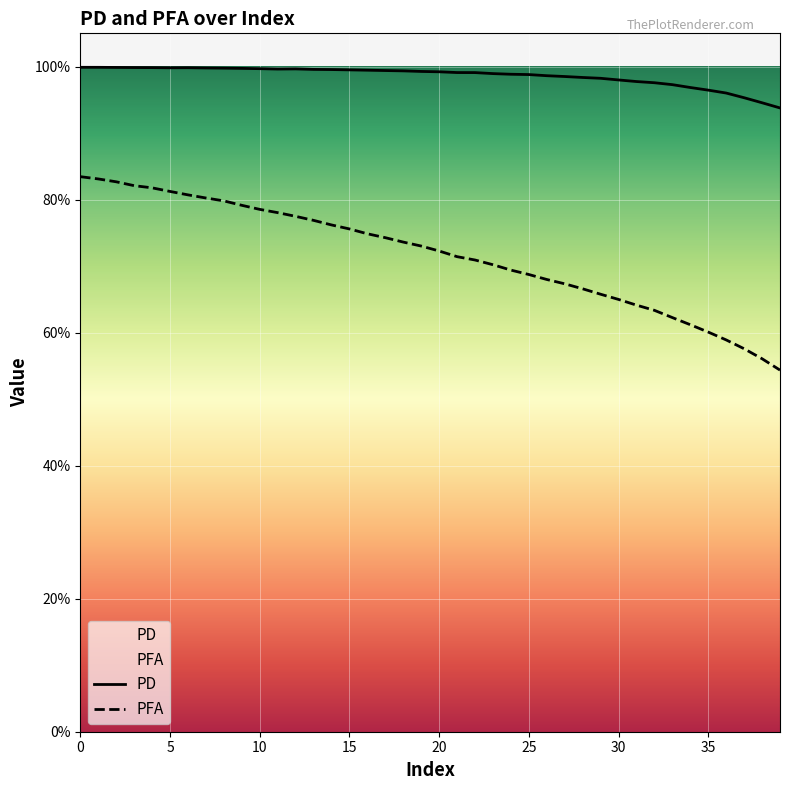

True or false: PD and PFA intersect in this chart.

False